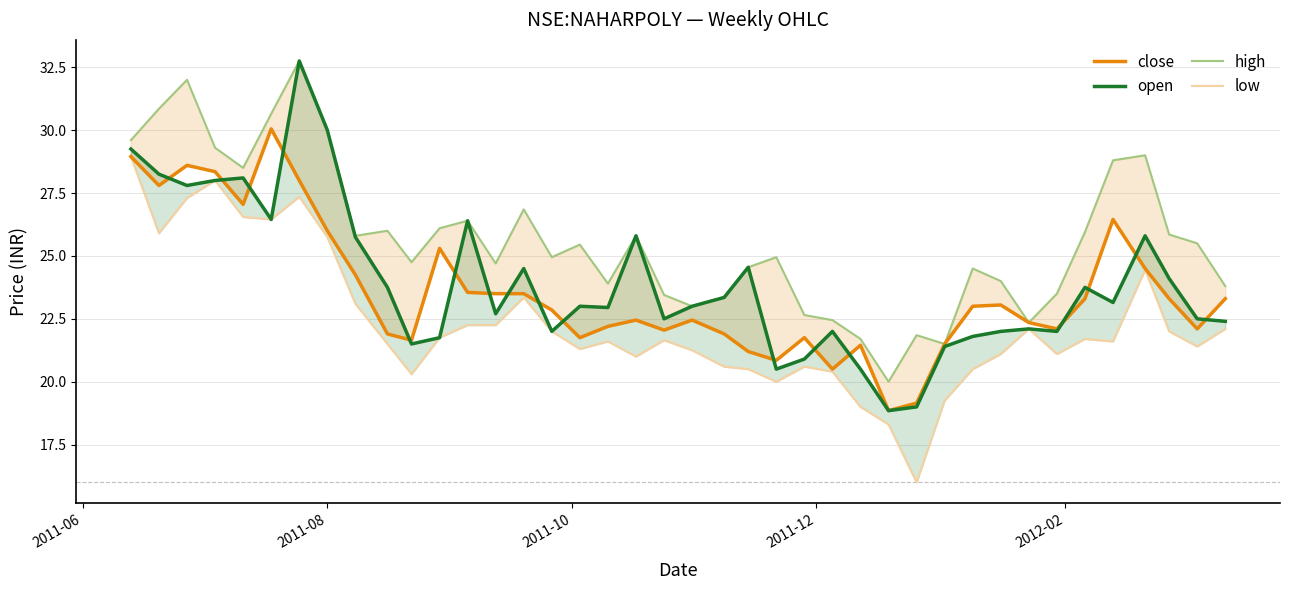

Reading left to right, what are all the values shown in this chart?

close: 29.0	27.8	28.6	28.4	27.0	30.0	28.0	26.0	24.2	21.9	21.6	25.3	23.5	23.5	23.5	22.9	21.8	22.2	22.5	22.0	22.5	21.9	21.2	20.9	21.8	20.5	21.5	18.9	19.1	21.5	23.0	23.0	22.4	22.1	23.3	26.5	24.5	23.3	22.1	23.3
open: 29.2	28.2	27.8	28.0	28.1	26.5	32.8	30.0	25.8	23.8	21.5	21.8	26.4	22.7	24.5	22.0	23.0	23.0	25.8	22.5	23.0	23.4	24.5	20.5	20.9	22.0	20.5	18.9	19.0	21.4	21.8	22.0	22.1	22.0	23.8	23.1	25.8	24.1	22.5	22.4
high: 29.6	30.9	32.0	29.3	28.5	30.6	32.8	30.0	25.8	26.0	24.8	26.1	26.4	24.7	26.9	25.0	25.5	23.9	25.8	23.5	23.0	23.4	24.5	25.0	22.6	22.5	21.7	20.0	21.9	21.5	24.5	24.0	22.4	23.5	26.0	28.8	29.0	25.9	25.5	23.8
low: 29.0	25.9	27.3	28.0	26.5	26.5	27.4	25.8	23.1	21.5	20.3	21.8	22.2	22.2	23.4	22.0	21.3	21.6	21.0	21.6	21.2	20.6	20.5	20.0	20.6	20.4	19.0	18.3	16.0	19.2	20.5	21.1	22.1	21.1	21.7	21.6	24.5	22.0	21.4	22.1